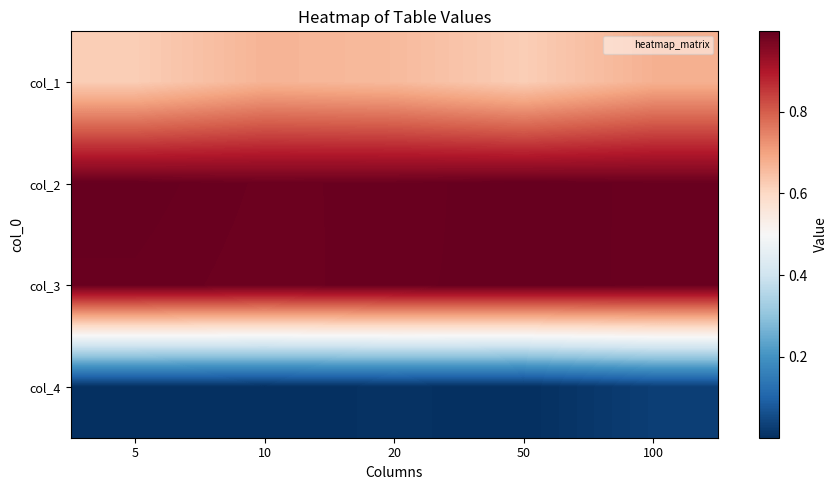

At how many categories does at least one series exceed 0?

5